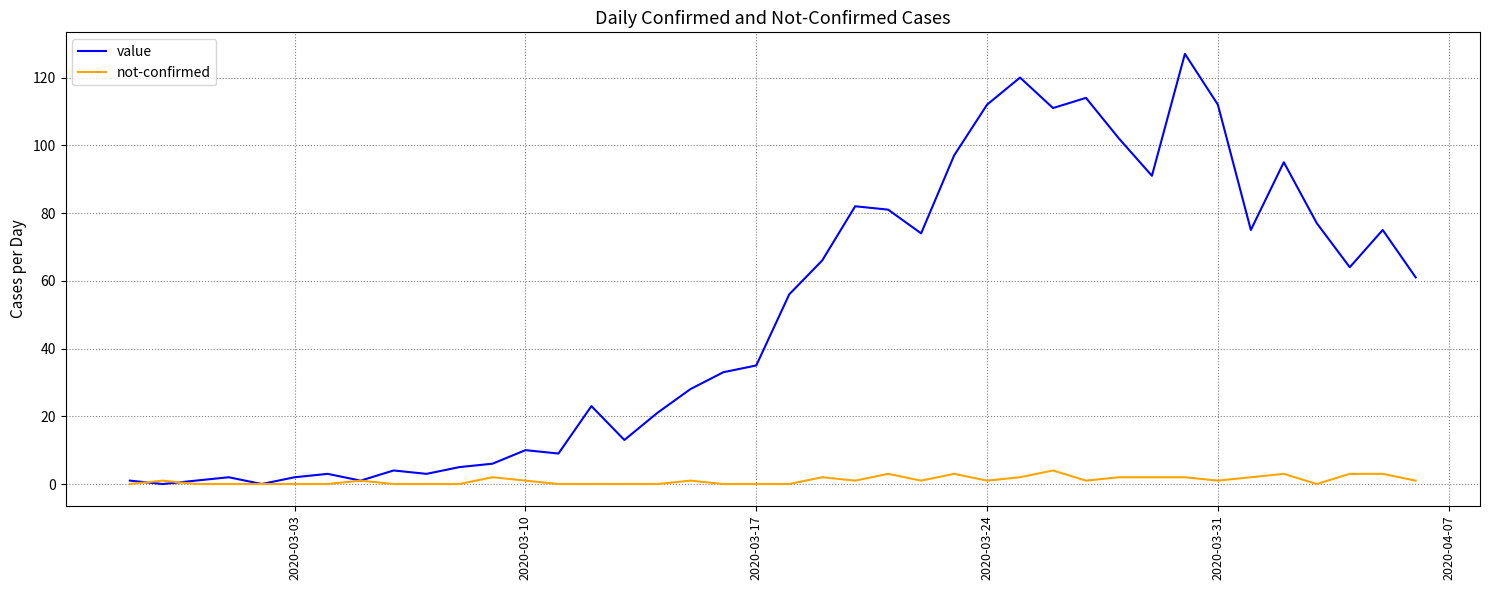

Reading left to right, extract all data points from this chart.

value: 1	0	1	2	0	2	3	1	4	3	5	6	10	9	23	13	21	28	33	35	56	66	82	81	74	97	112	120	111	114	102	91	127	112	75	95	77	64	75	61
not-confirmed: 0	1	0	0	0	0	0	1	0	0	0	2	1	0	0	0	0	1	0	0	0	2	1	3	1	3	1	2	4	1	2	2	2	1	2	3	0	3	3	1